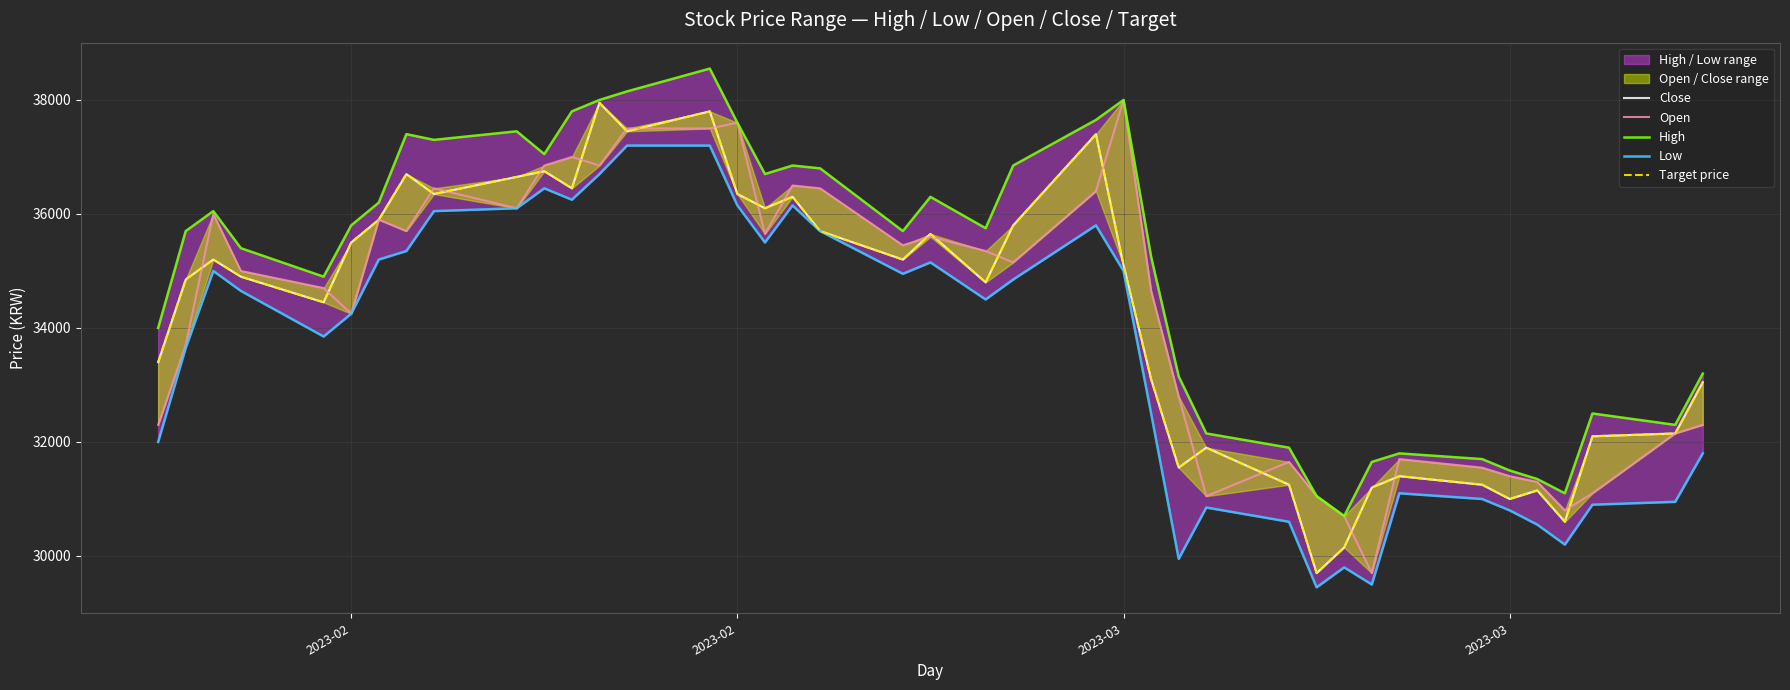

Is the value of Close at 23 greater than the value of Low at 13?

Yes